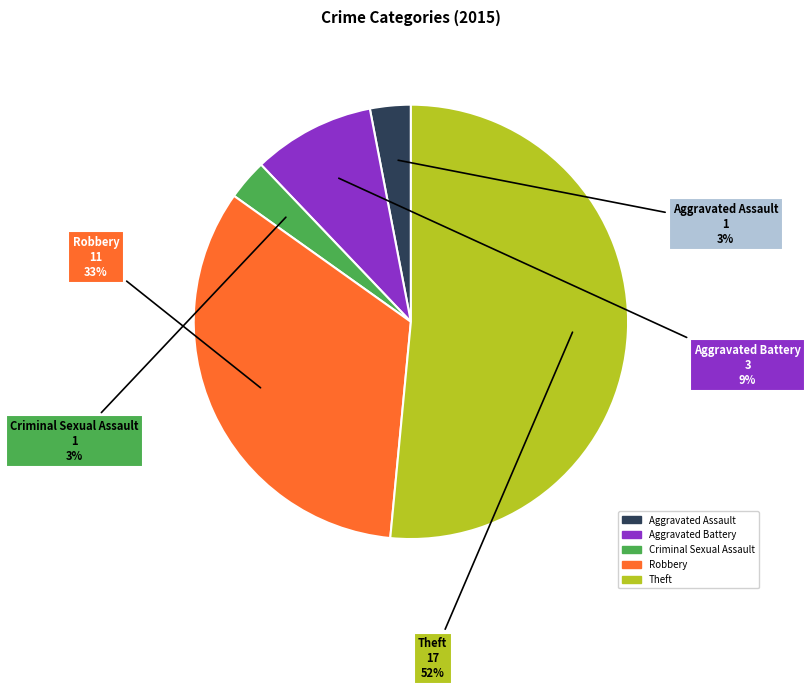

True or false: Criminal Sexual Assault accounts for 3% of the total.

True